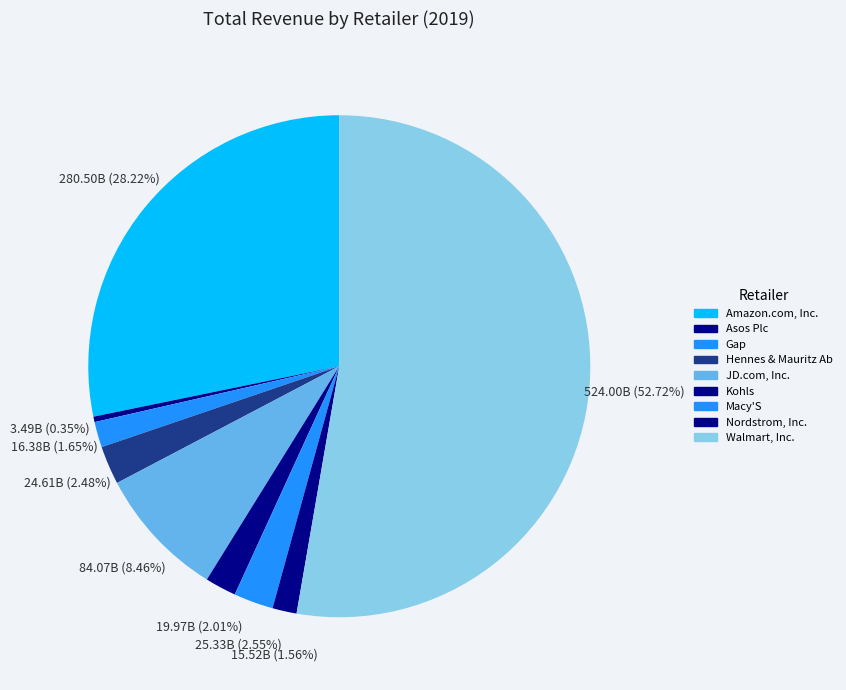

How many slices are in this pie chart?

9